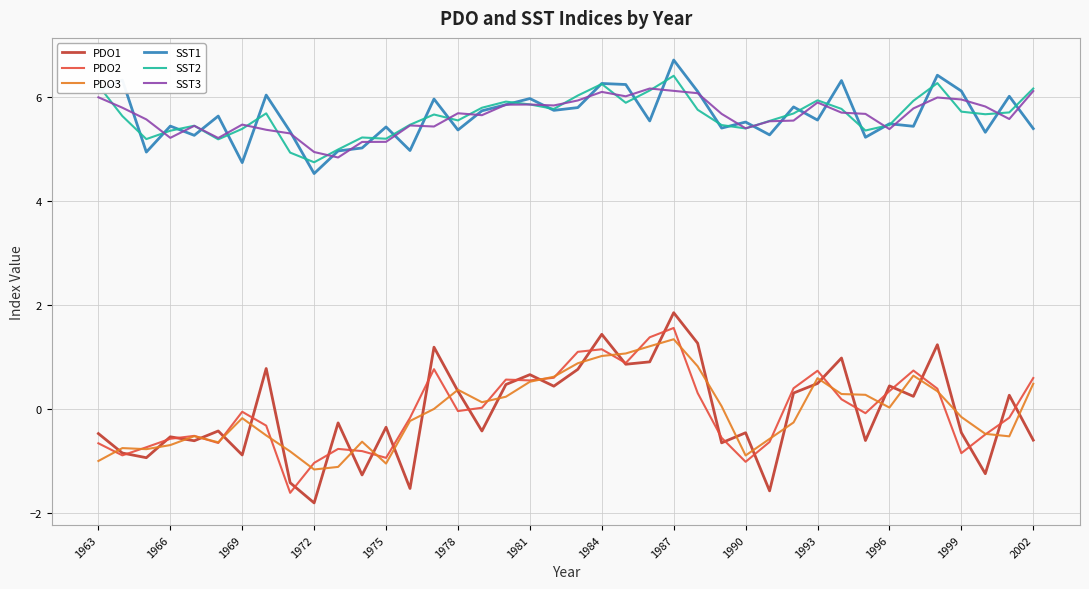

Which series has the largest range (max minus min)?

PDO1